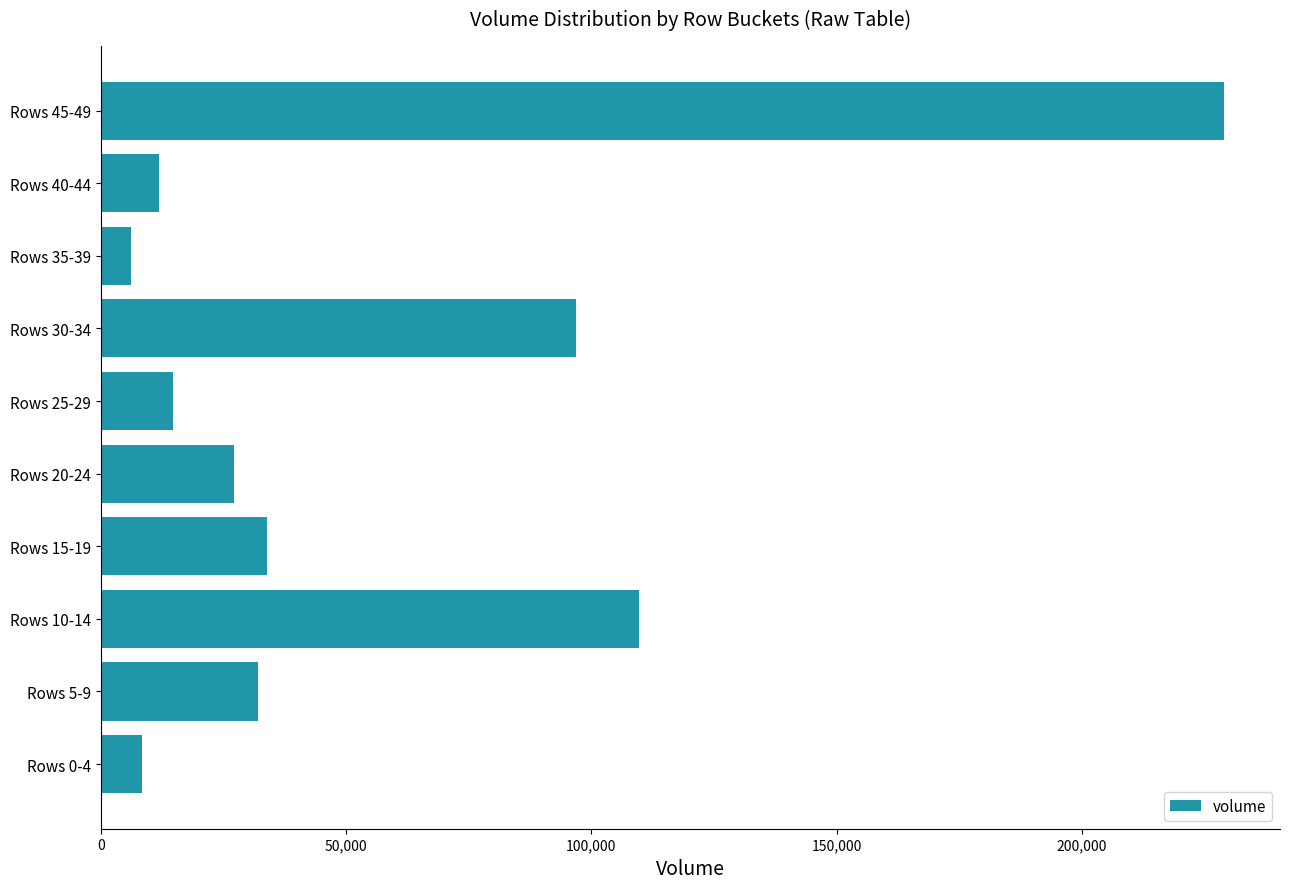

What is the maximum value shown in the chart?

228922.0